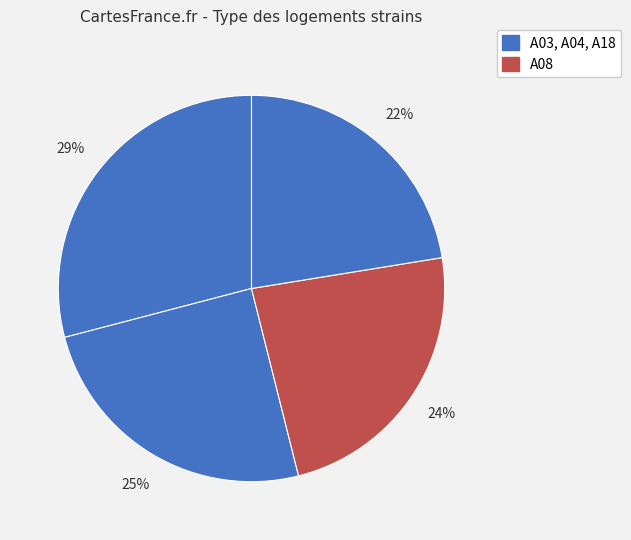

How many segments does this pie chart have?

4